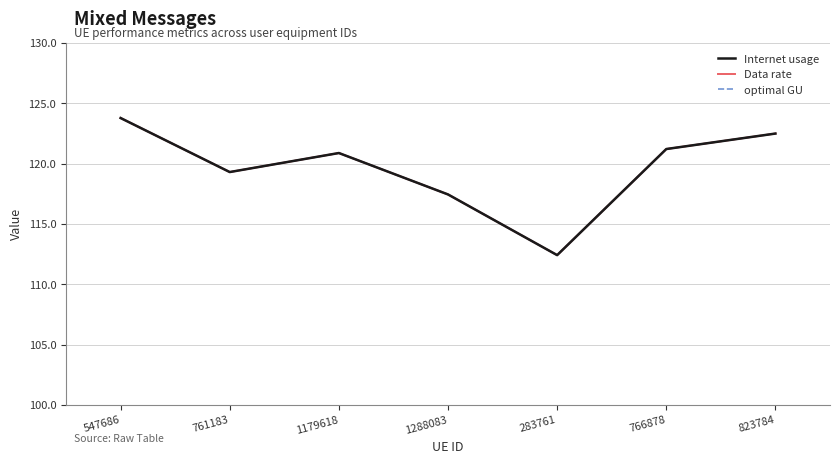

Reading left to right, transcribe all the data shown in this chart.

Internet usage: 123.8	119.3	120.9	117.4	112.4	121.2	122.5
Data rate: 123.8	119.3	120.9	117.4	112.4	121.2	122.5
optimal GU: 123.8	119.3	120.9	117.4	112.4	121.2	122.5